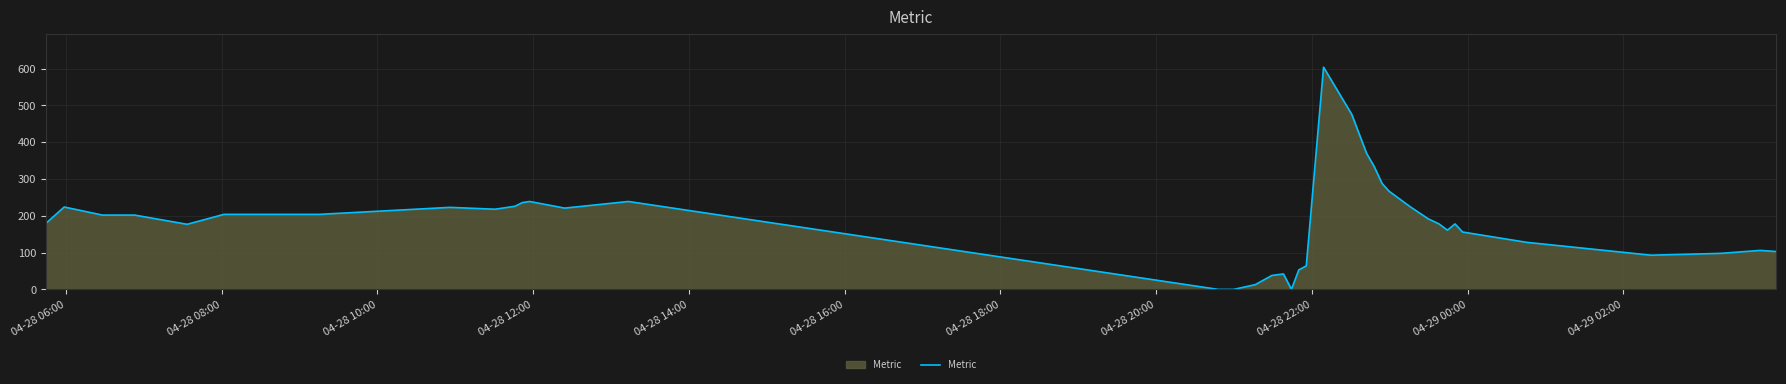

What is the greatest value displayed?

604